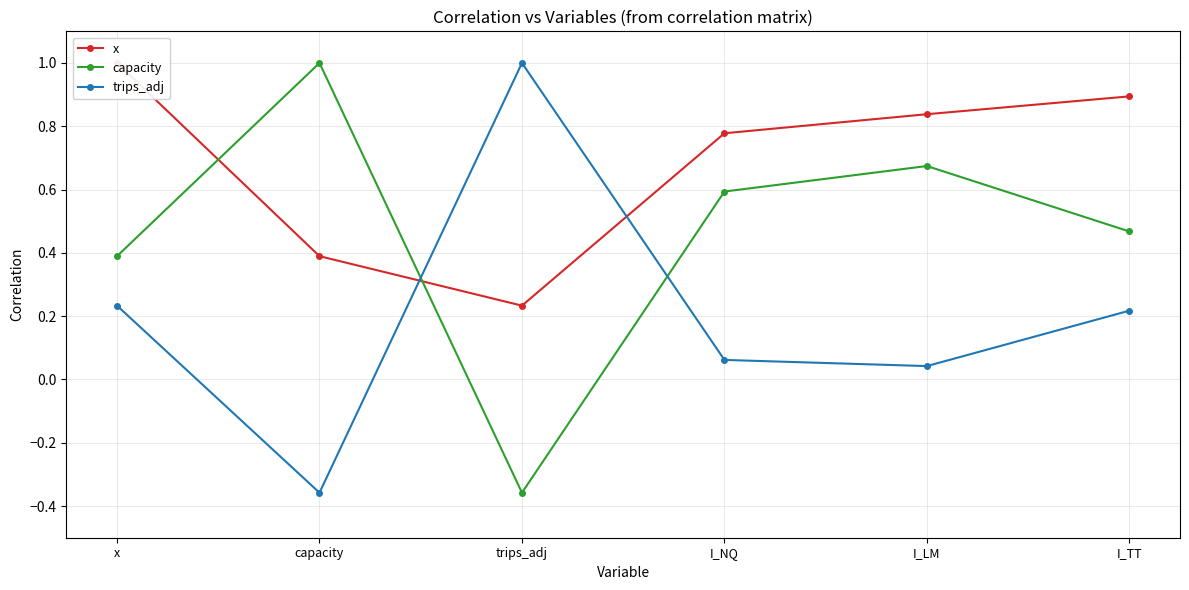

Is it true that trips_adj equals 0.0 at I_LM?

True